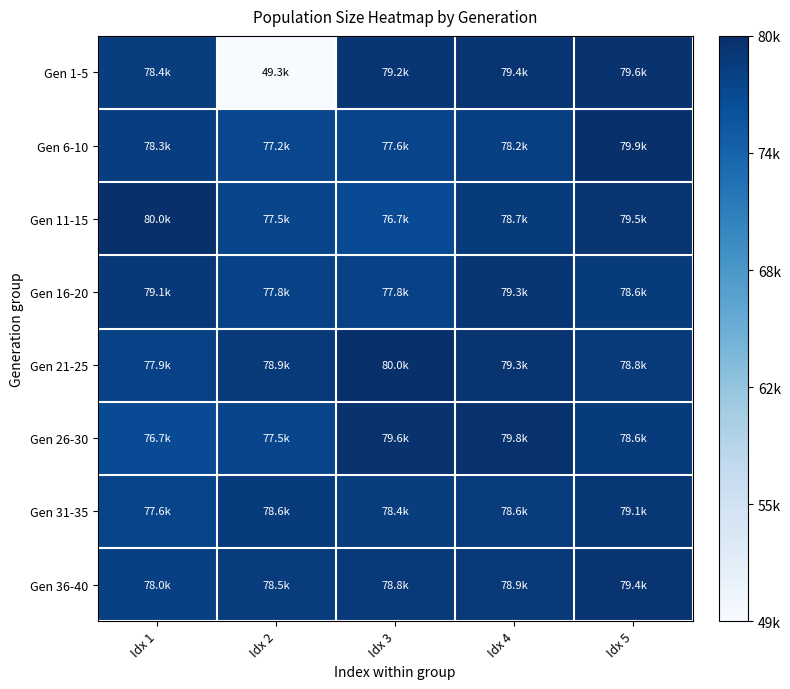

What is the spread (max minus min) of values at Idx 4?

1560